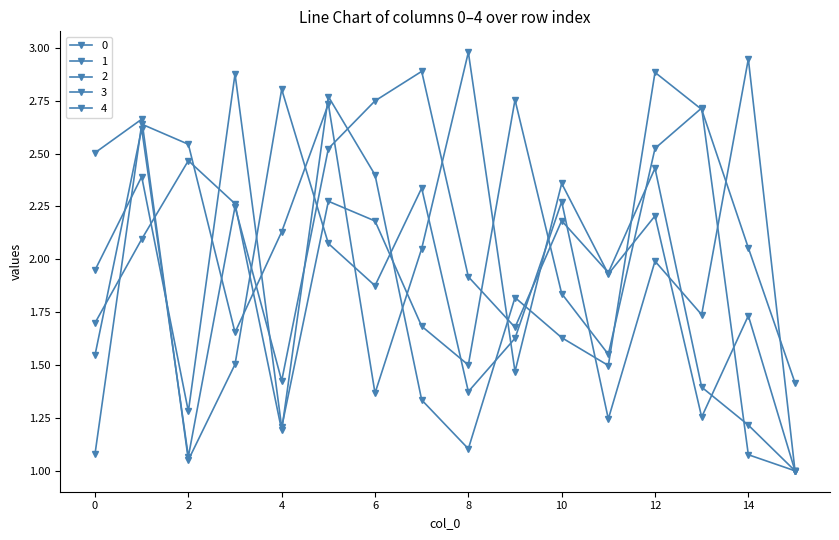

After their last crossing, which series has the higher values: 3 or 4?

3